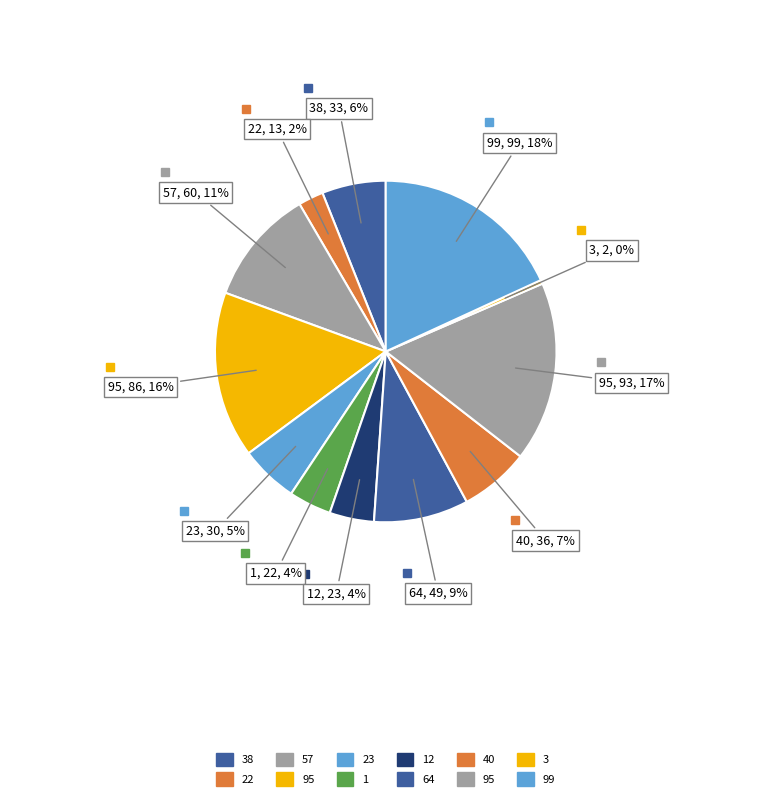

How many segments does this pie chart have?

12